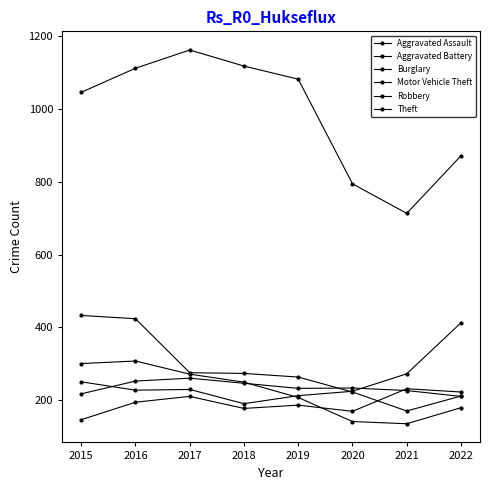

Where is the first local maximum for Aggravated Battery?

2017